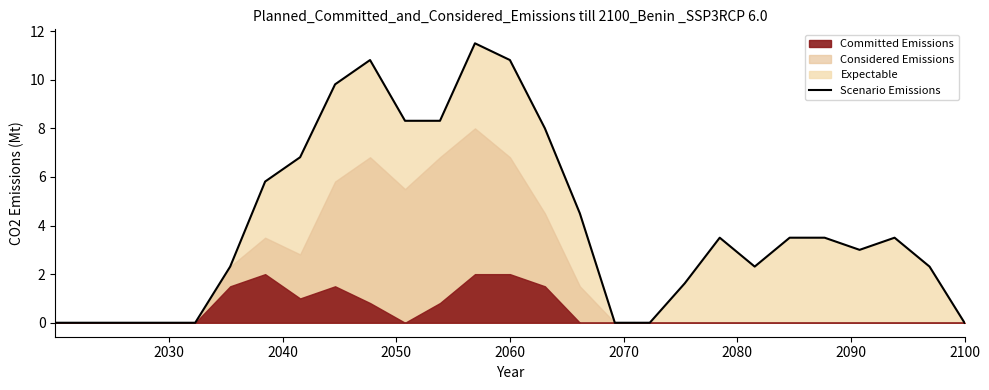

What is the maximum value for Scenario Emissions?

11.5